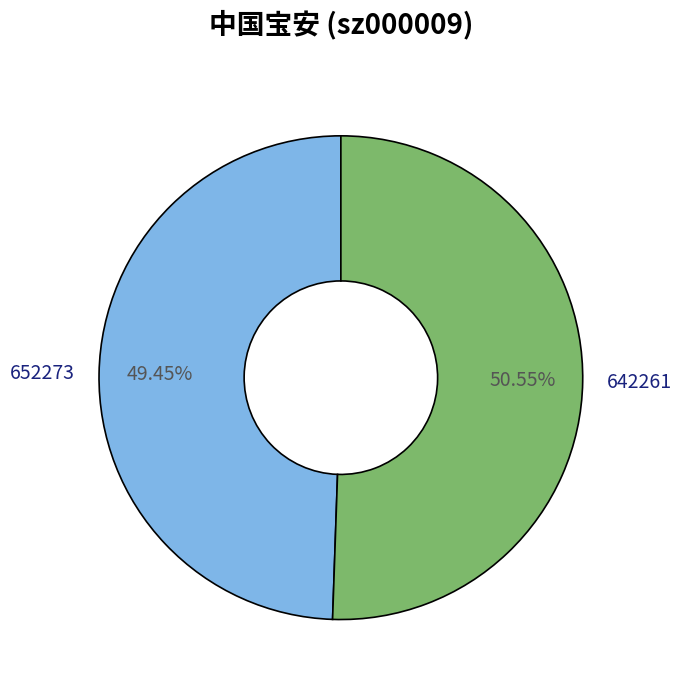

How many slices are in this pie chart?

2